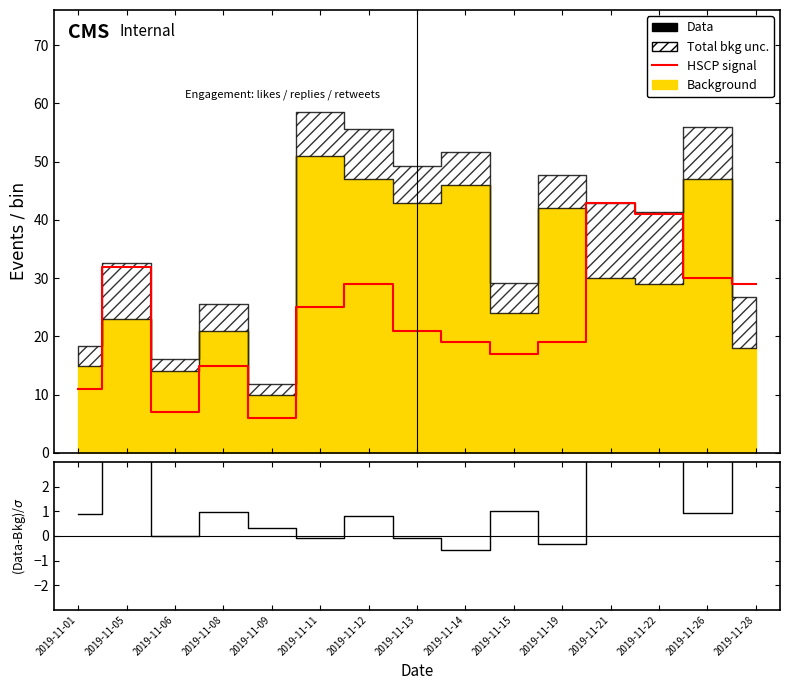

List the labels in order of value, smallest first.

2019-11-14, 2019-11-19, 2019-11-13, 2019-11-11, 2019-11-06, 2019-11-09, 2019-11-12, 2019-11-01, 2019-11-26, 2019-11-08, 2019-11-15, 2019-11-05, 2019-11-28, 2019-11-22, 2019-11-21